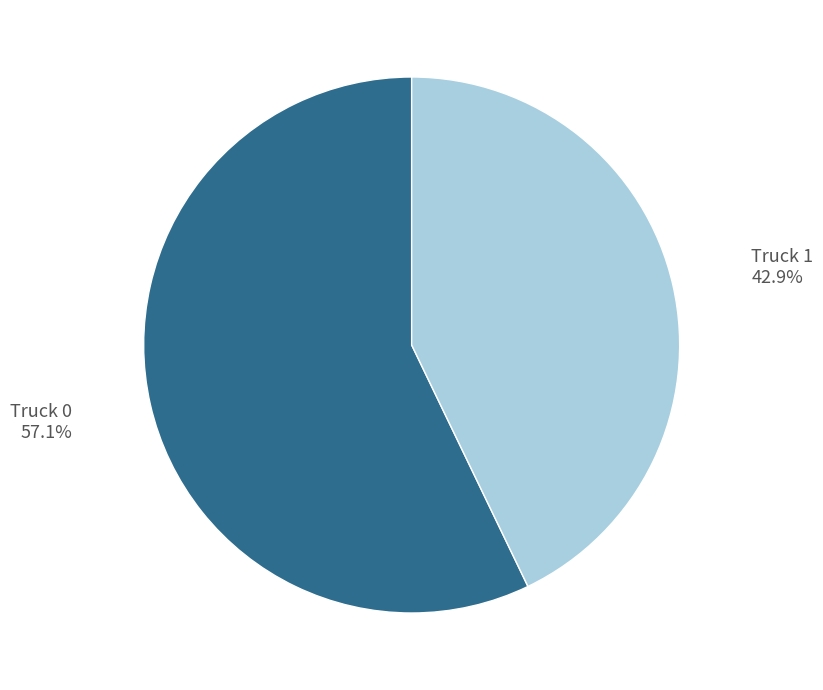

Which slice is the smallest?

Truck 1